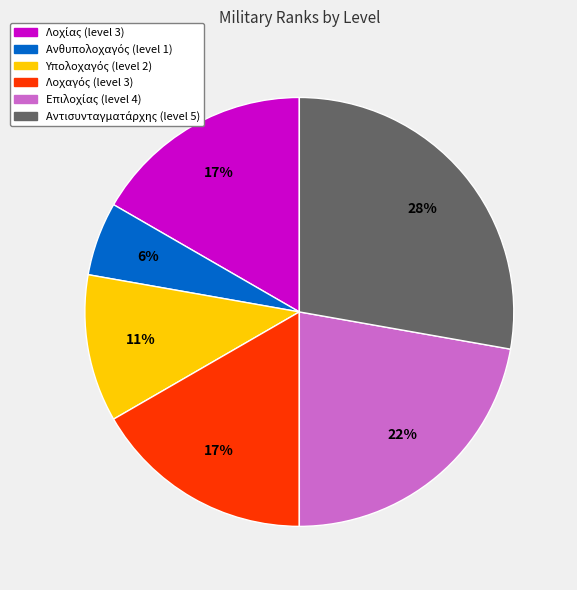

To the nearest percent, what is the average slice percentage?

17%